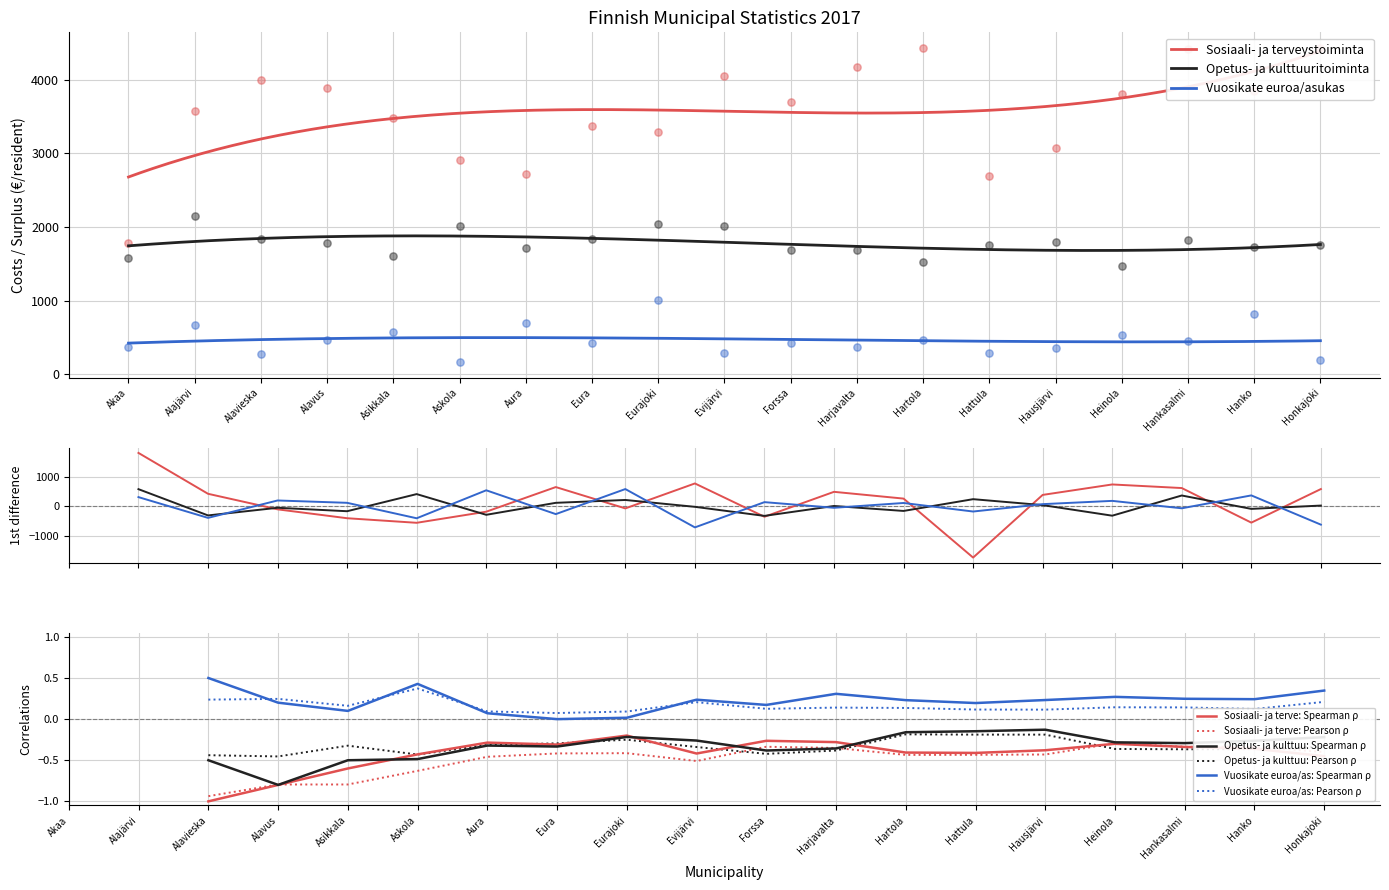

Which series has the largest total across all categories?

Sosiaali- ja terveystoiminta